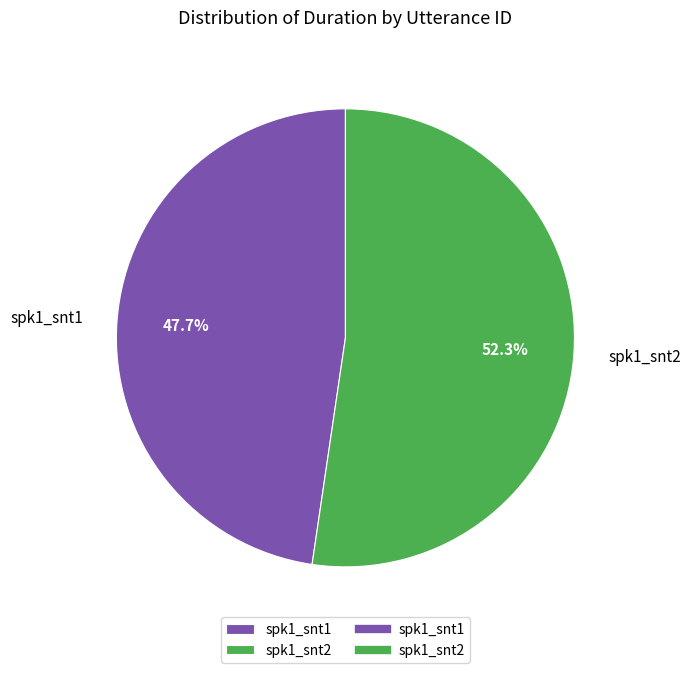

Count the number of slices in the pie.

2